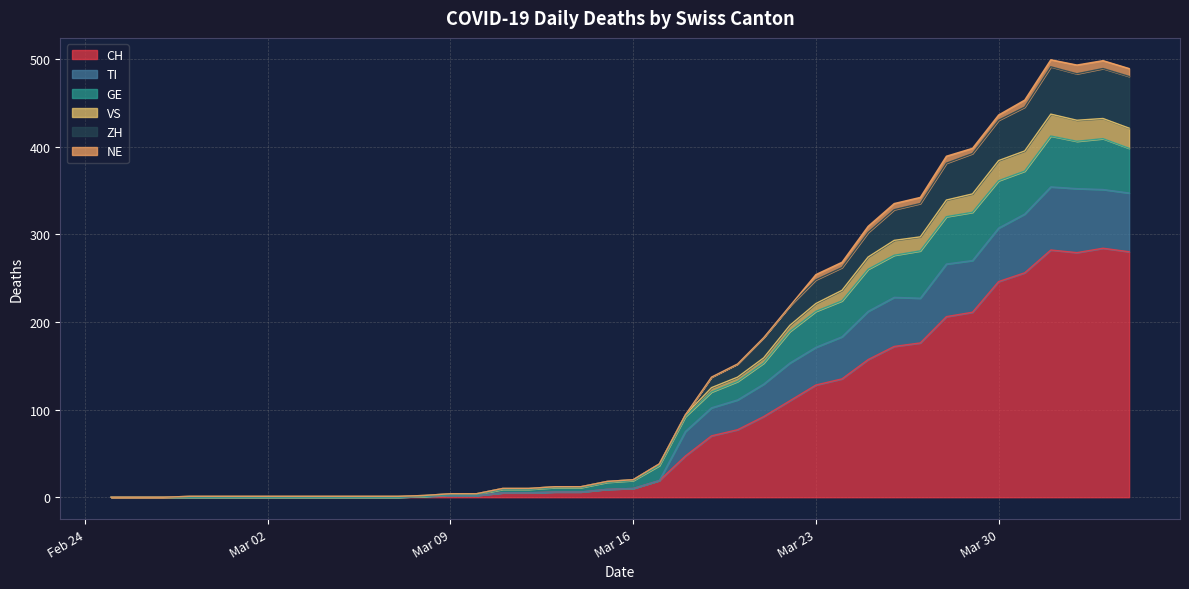

What is the difference between the highest and lowest values at 2020-03-27?

166